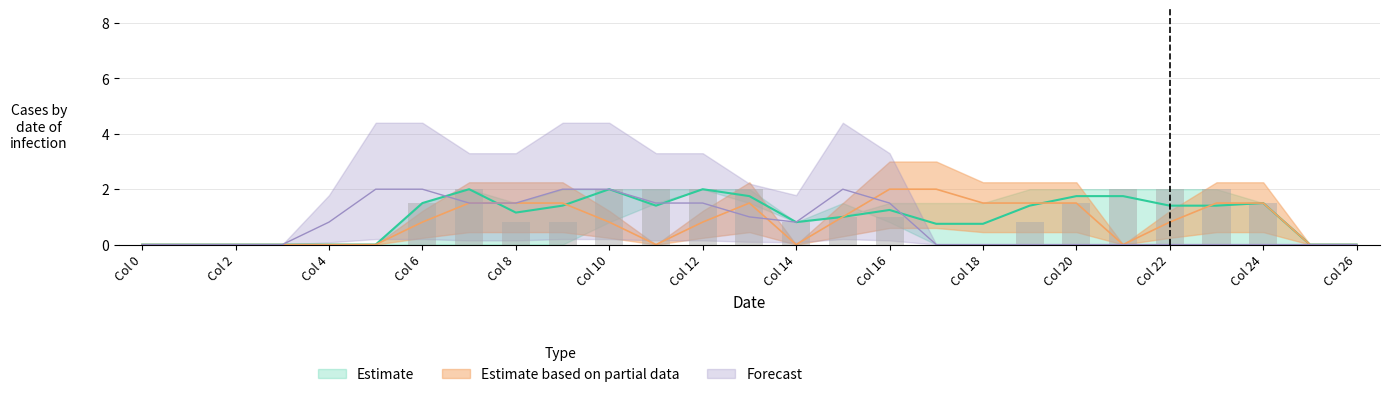

What is the total value across all series at Col 8?

3.8